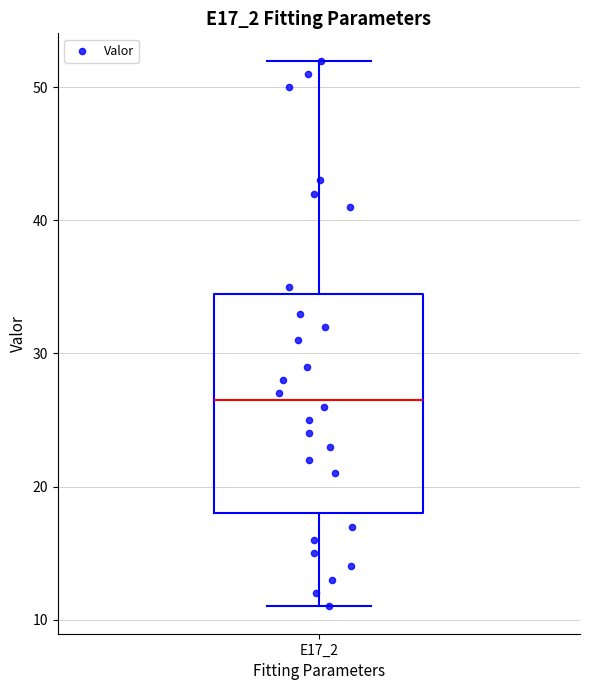

Read this box plot against the y-axis: the position of the median line, the range covered by the box, and the ends of both whiskers. The values are not printed on the chart, so give them approximately, as read against the axis.

median 27, box 18 to 35, whiskers 11 to 52